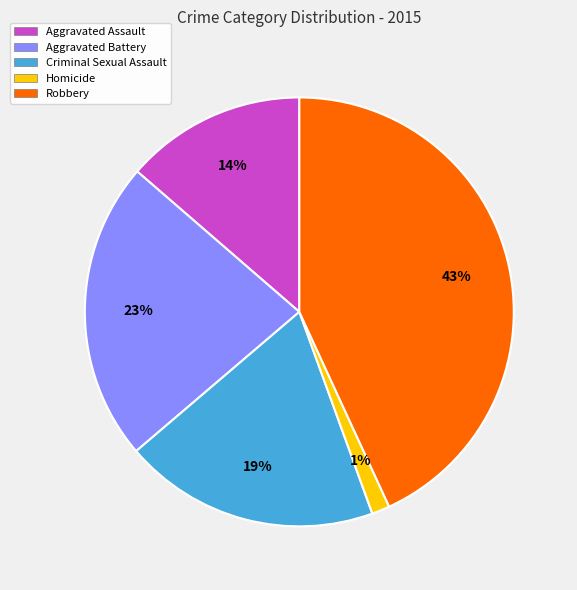

To the nearest percent, what is the combined percentage of Criminal Sexual Assault and Aggravated Assault?

33%